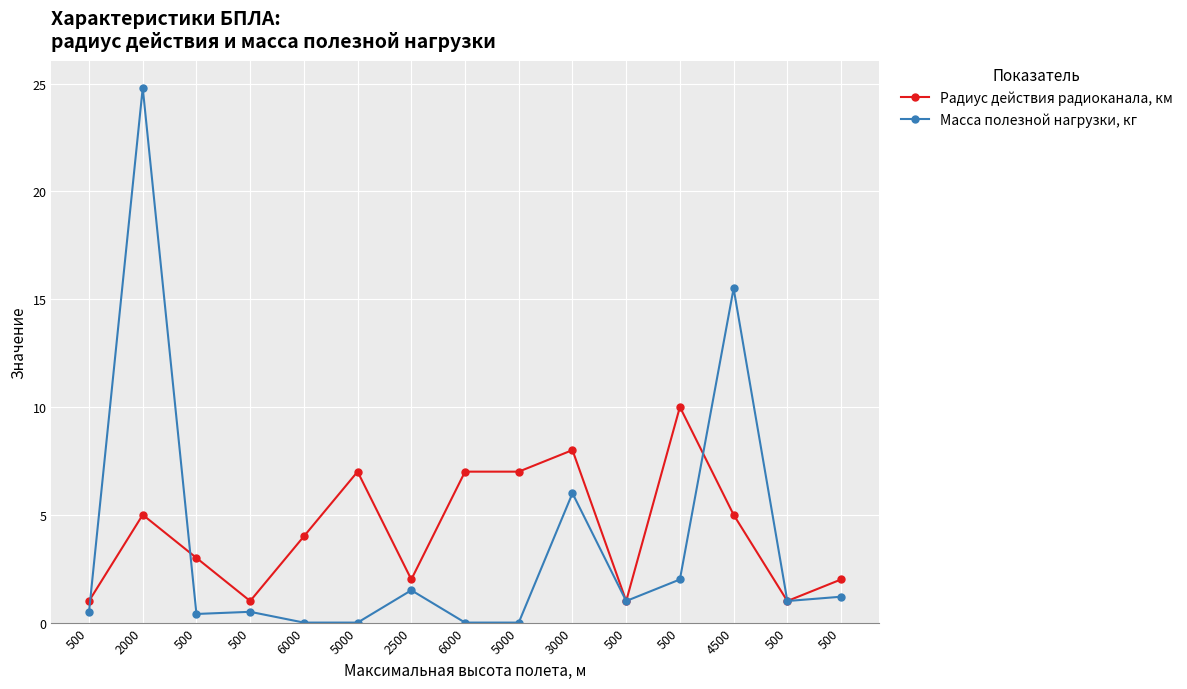

At which label does Масса полезной нагрузки, кг reach its peak?

2000